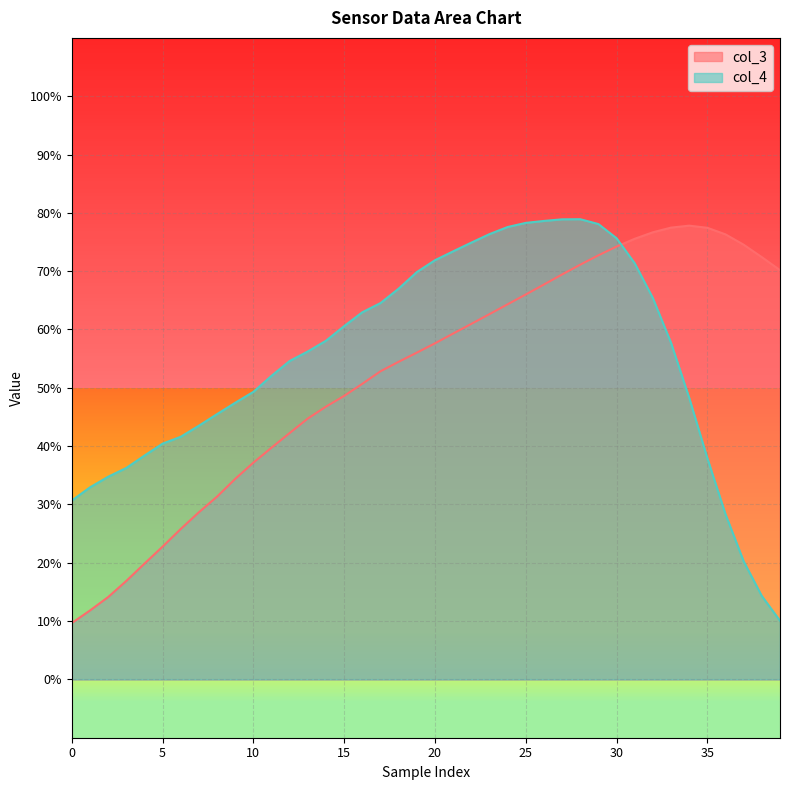

True or false: col_4 has a value of 74.9 at 22.

True